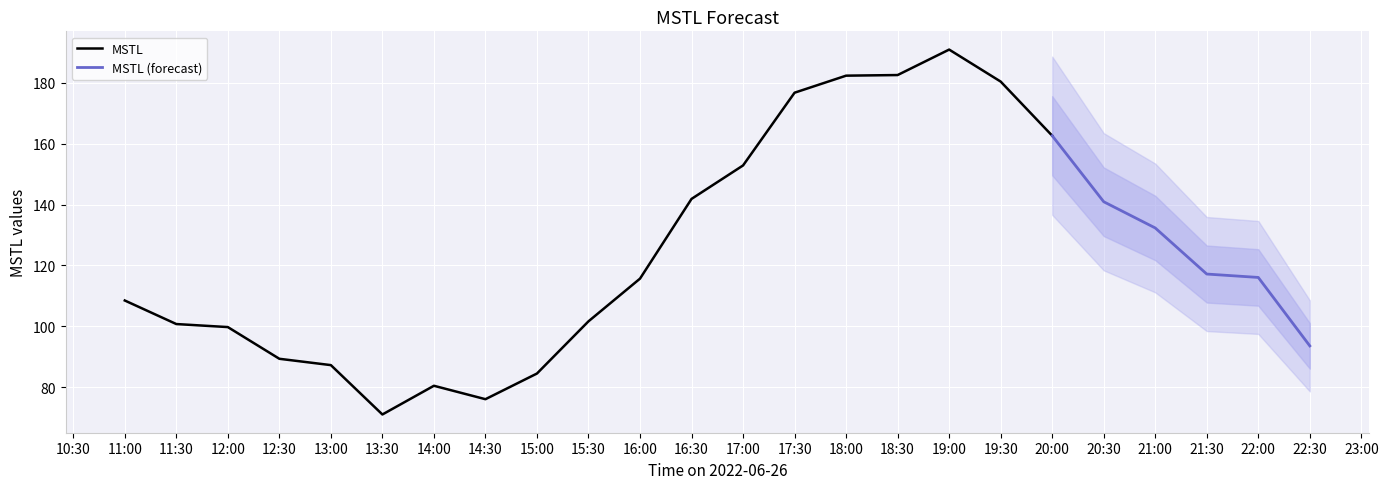

Between 2022-06-26 16:30:00 and 2022-06-26 22:30:00, which is larger?

2022-06-26 16:30:00